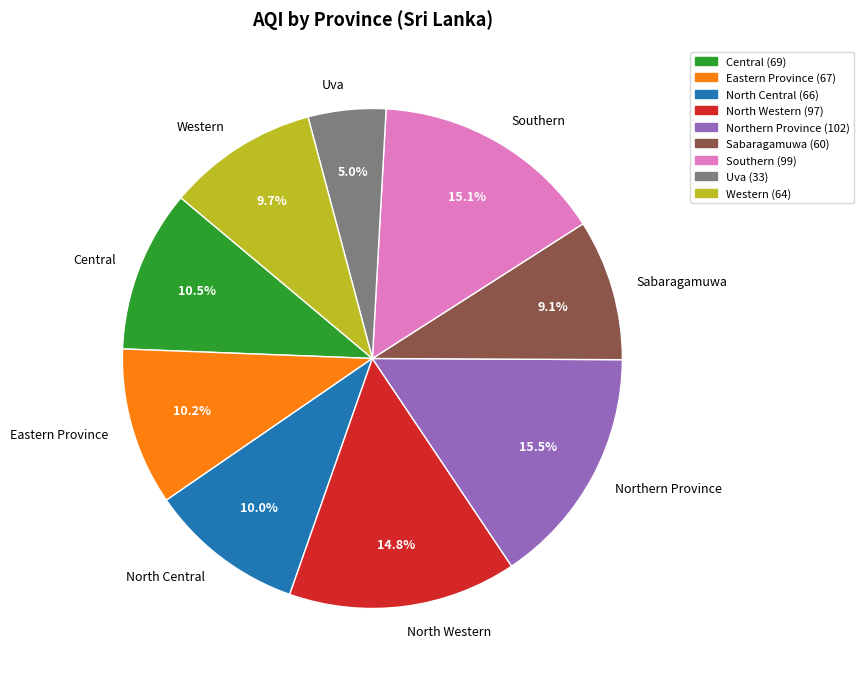

Which slice is the smallest?

Uva